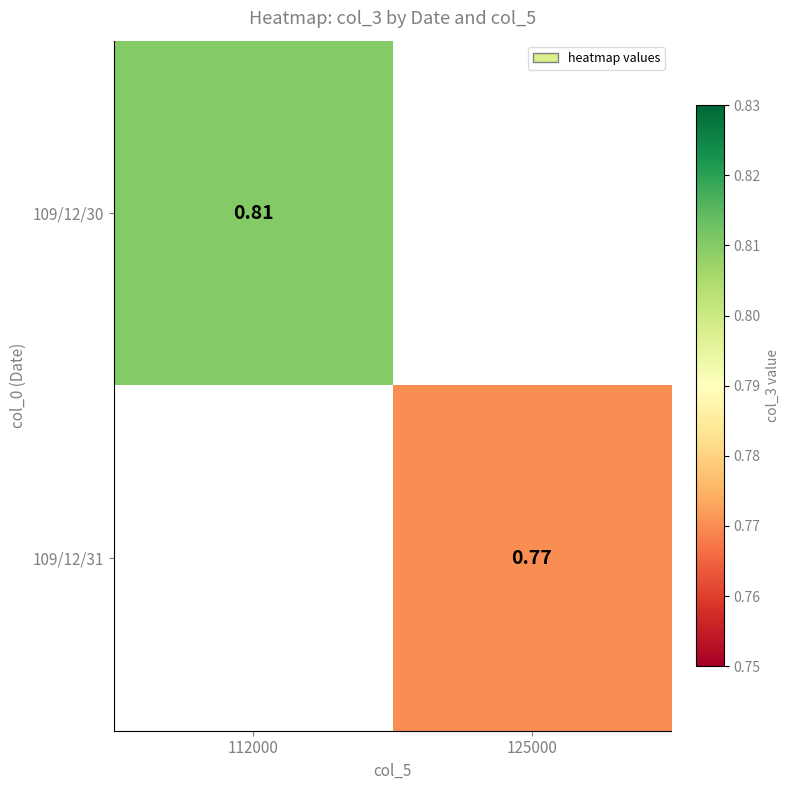

Is the value of 109/12/30 at 112000 greater than the value of 109/12/31 at 125000?

Yes